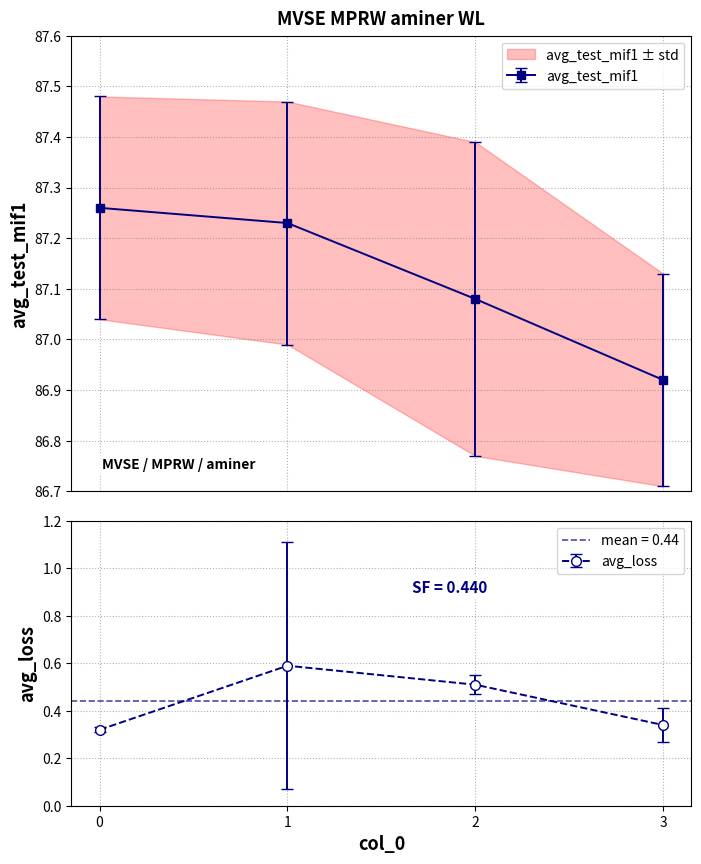

Does the chart have visible grid lines?

Yes